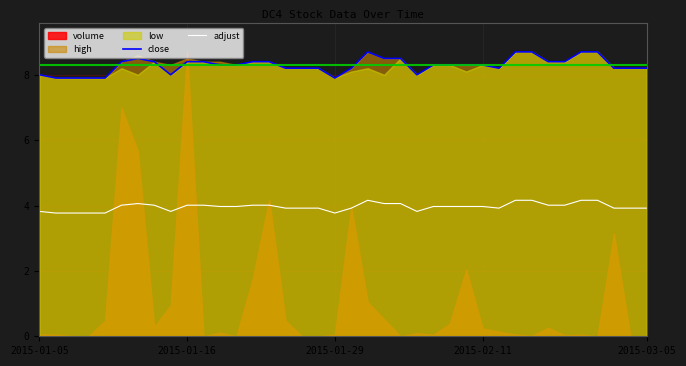

What is the spread (max minus min) of values at 6?

4.4